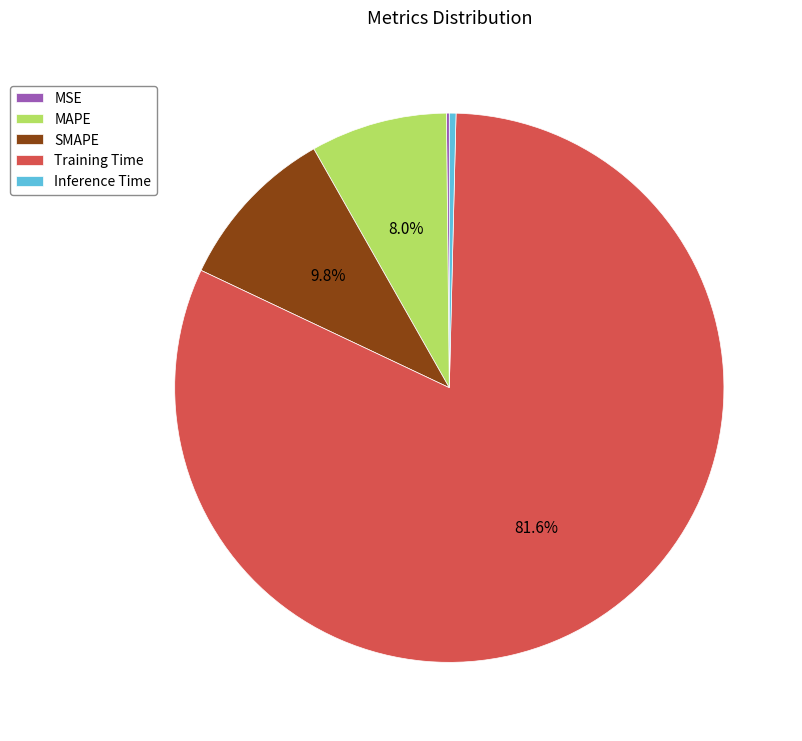

What portion of the pie excludes SMAPE?

90.2%